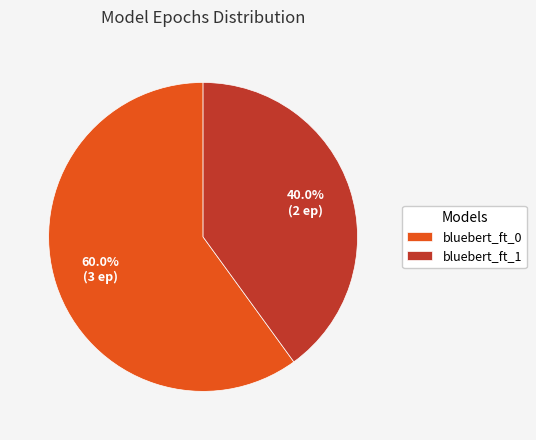

Is bluebert_ft_1 the majority of the pie?

No